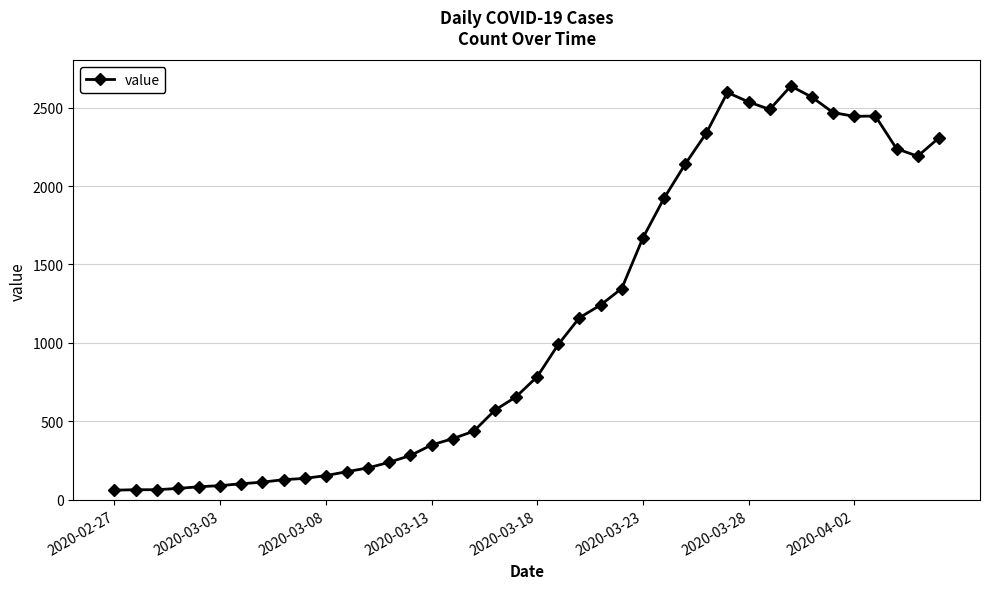

True or false: the data has more than 0 interior local peaks.

True